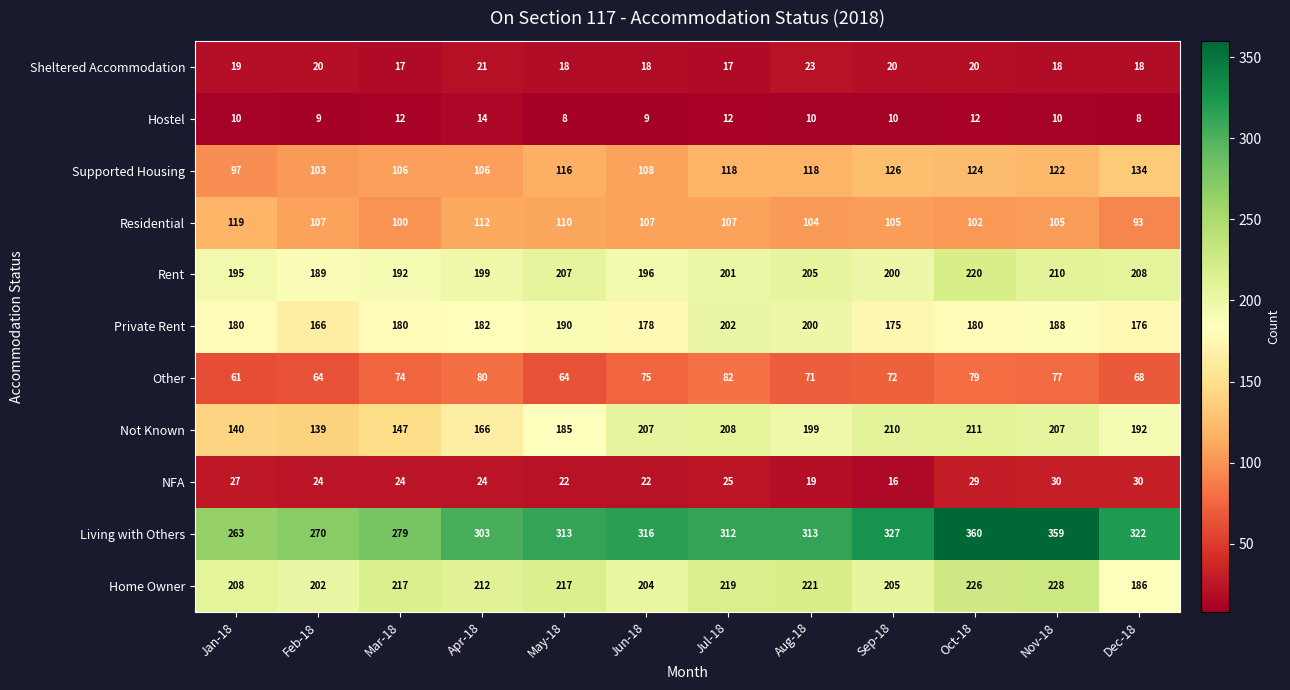

At which category is the sum across all series the highest?

Oct-18